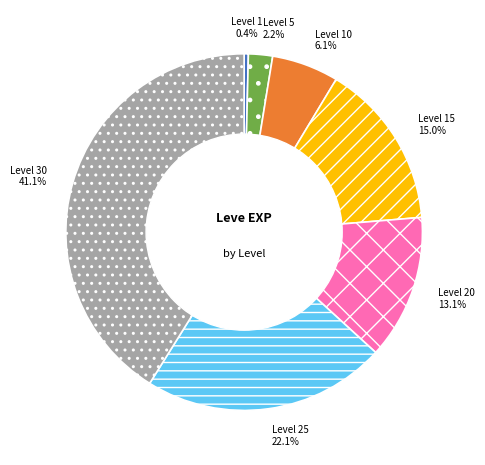

Which has a higher value, Level 15 or Level 1?

Level 15